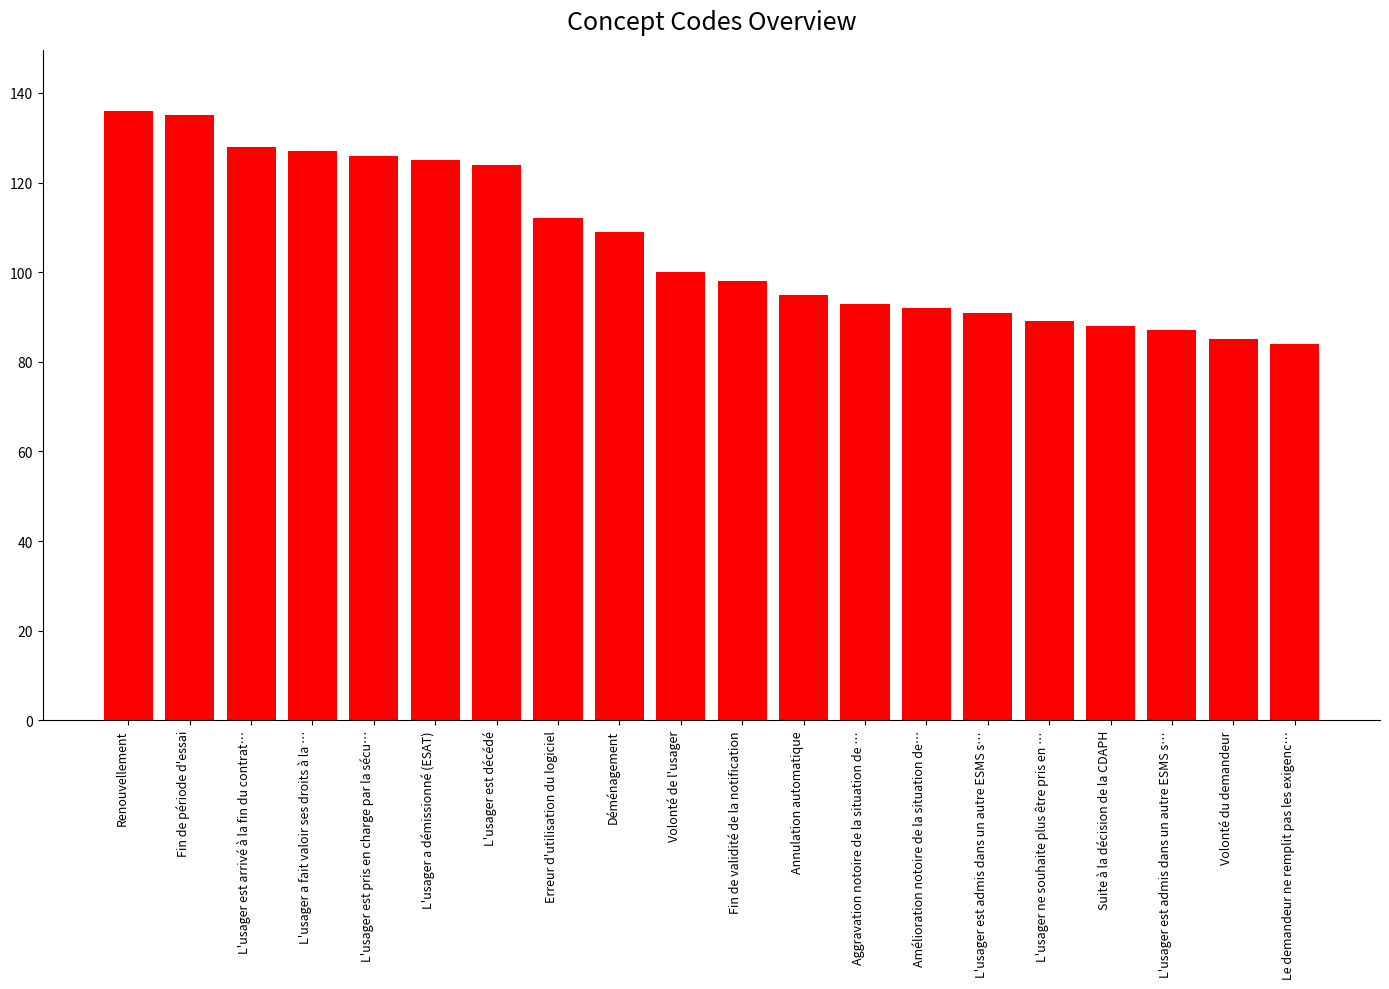

Rank the categories by value from lowest to highest.

Le demandeur ne remplit pas les exigenc…, Volonté du demandeur, L'usager est admis dans un autre ESMS s…, Suite à la décision de la CDAPH, L'usager ne souhaite plus être pris en …, L'usager est admis dans un autre ESMS s…, Amélioration notoire de la situation de…, Aggravation notoire de la situation de …, Annulation automatique, Fin de validité de la notification, Volonté de l'usager, Déménagement, Erreur d'utilisation du logiciel, L'usager est décédé, L'usager a démissionné (ESAT), L'usager est pris en charge par la sécu…, L'usager a fait valoir ses droits à la …, L'usager est arrivé à la fin du contrat…, Fin de période d'essai, Renouvellement